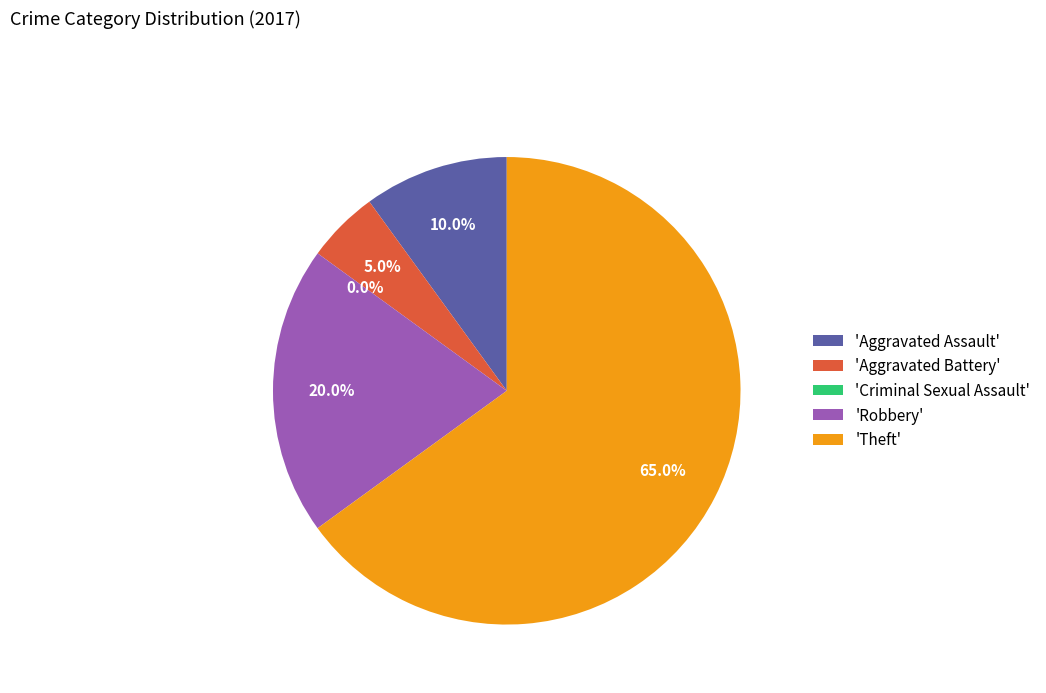

The Aggravated Assault slice represents 17% of the pie. True or false?

False